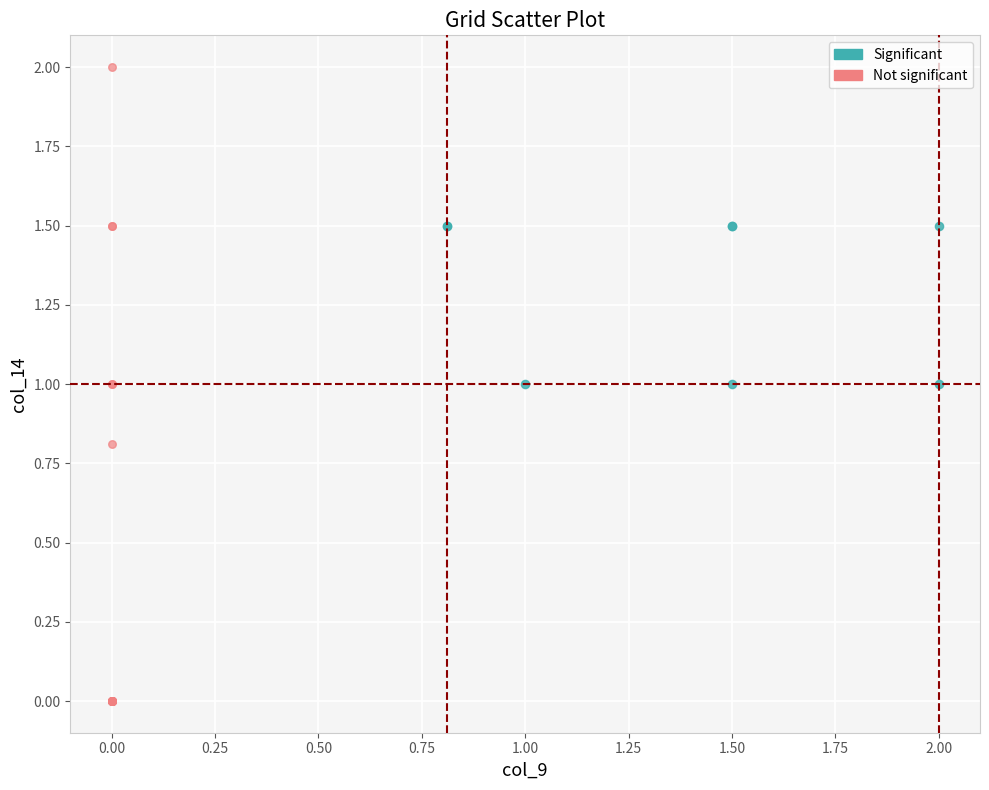

Which series contains the lowest Y value?

Not significant